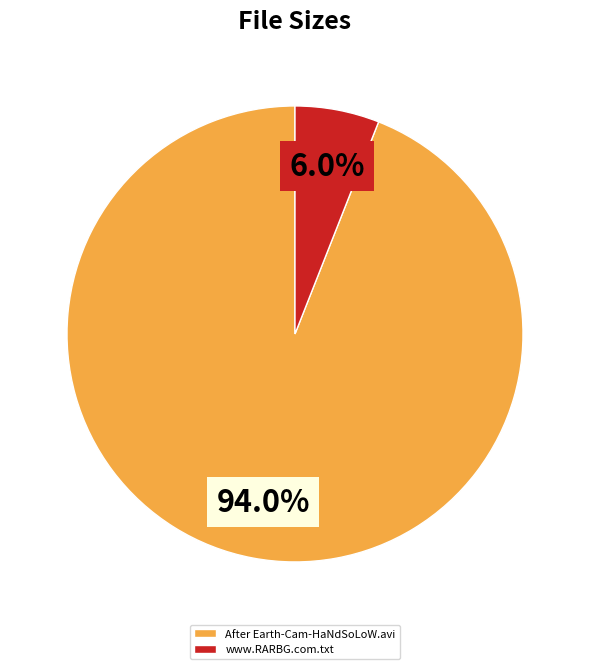

Which has a higher value, After Earth-Cam-HaNdSoLoW.avi or www.RARBG.com.txt?

After Earth-Cam-HaNdSoLoW.avi